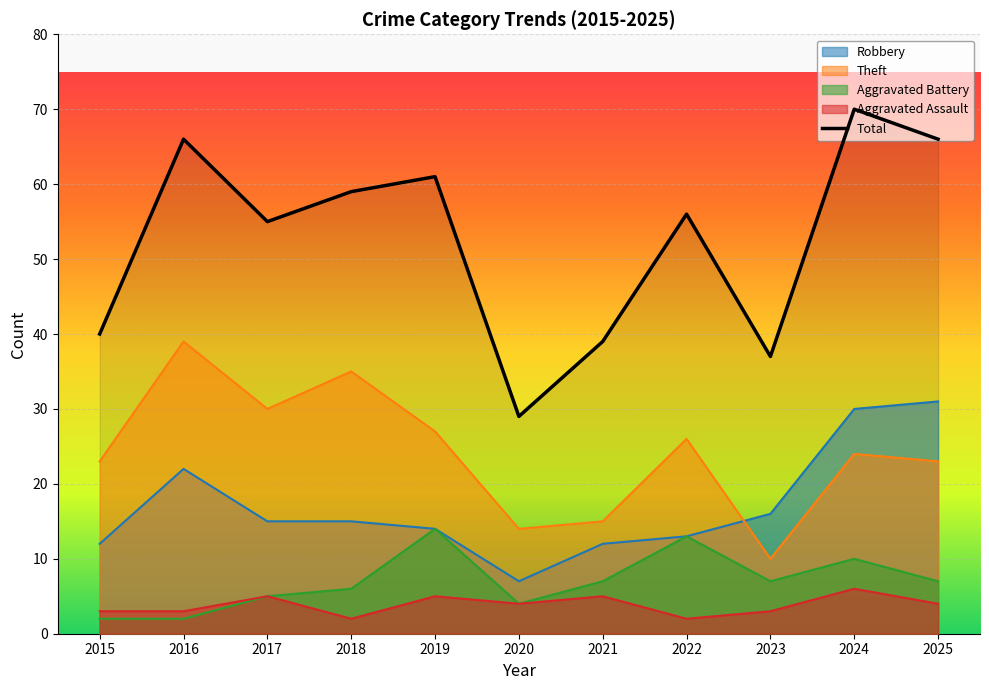

Is the value of Aggravated Assault at 2024 greater than the value of Robbery at 2015?

No